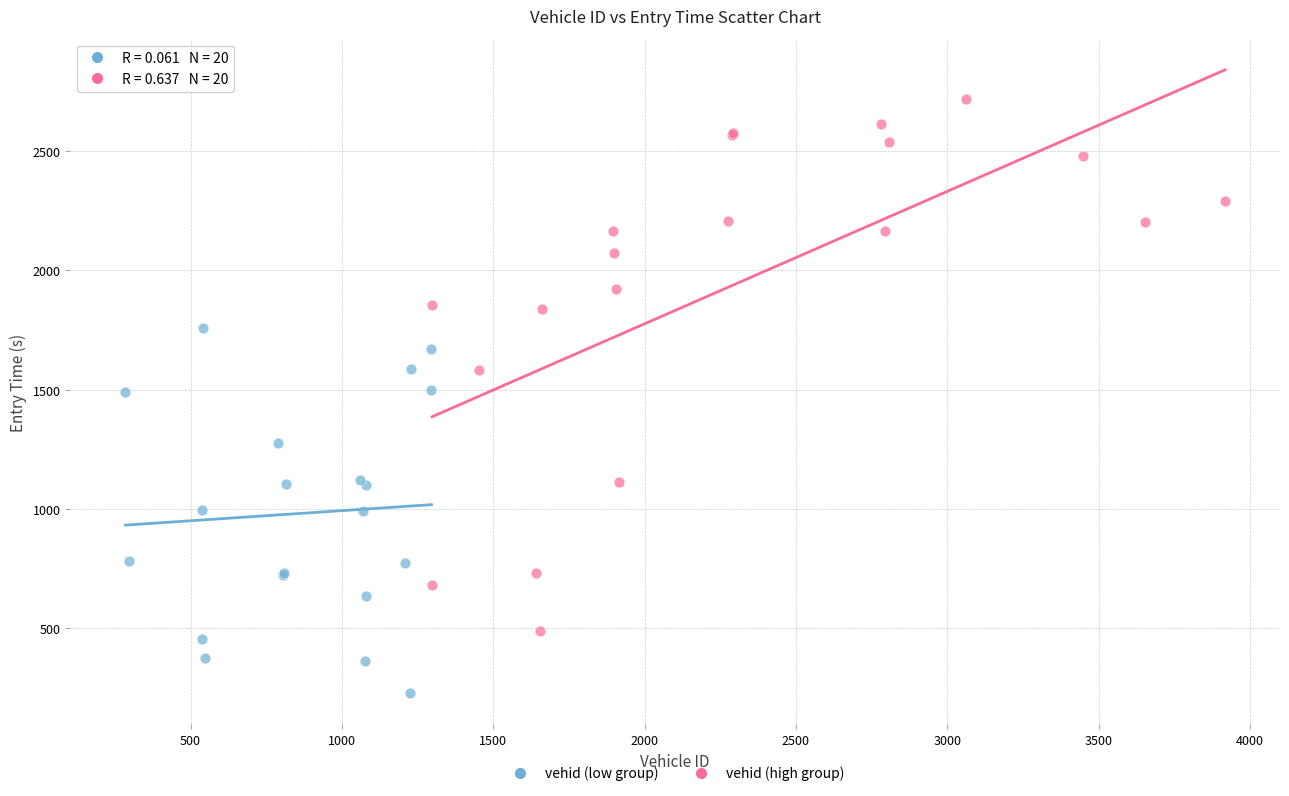

Which series has the largest Y range (max minus min)?

vehid (high group)